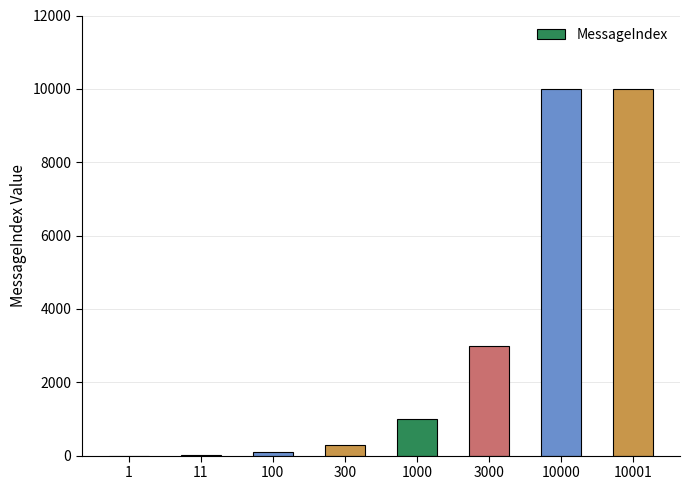

Is it true that the value at 10000 is 3551?

False